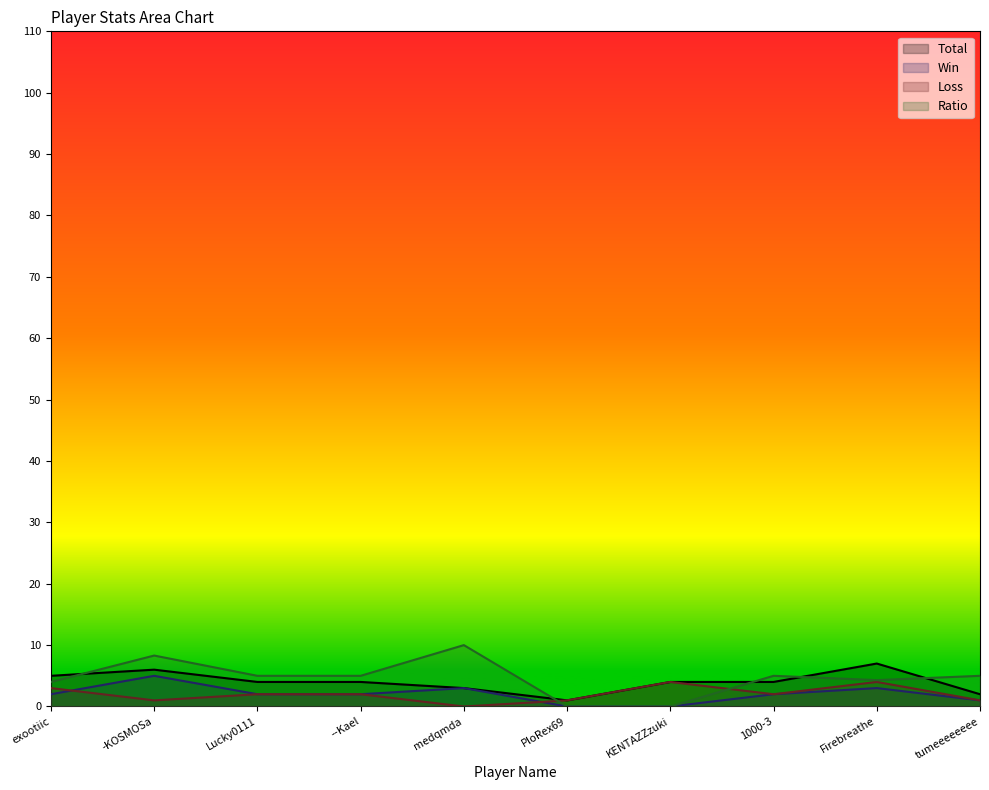

What is the average value of the Win series?

2.0